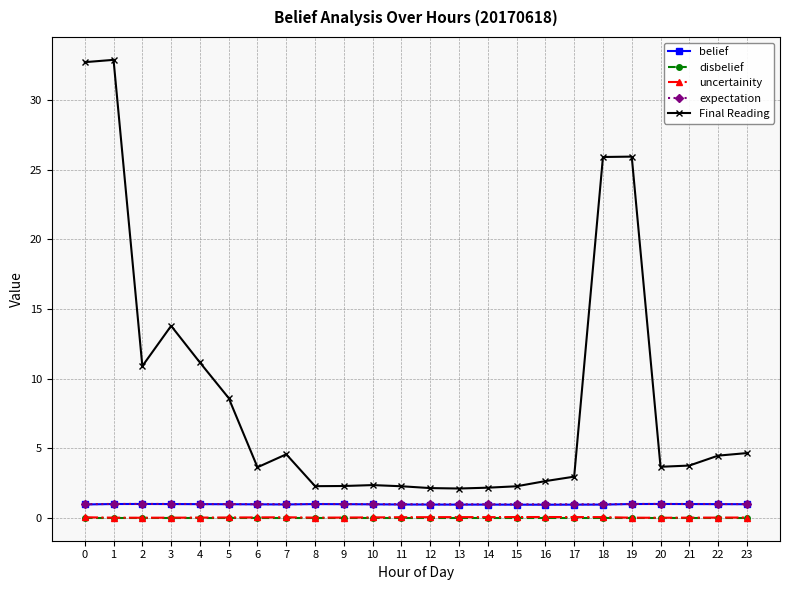

How many distinct data groups are displayed?

5